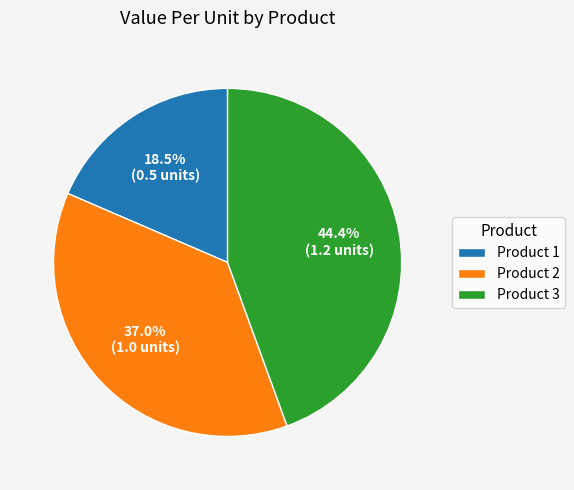

How many slices are in this pie chart?

3